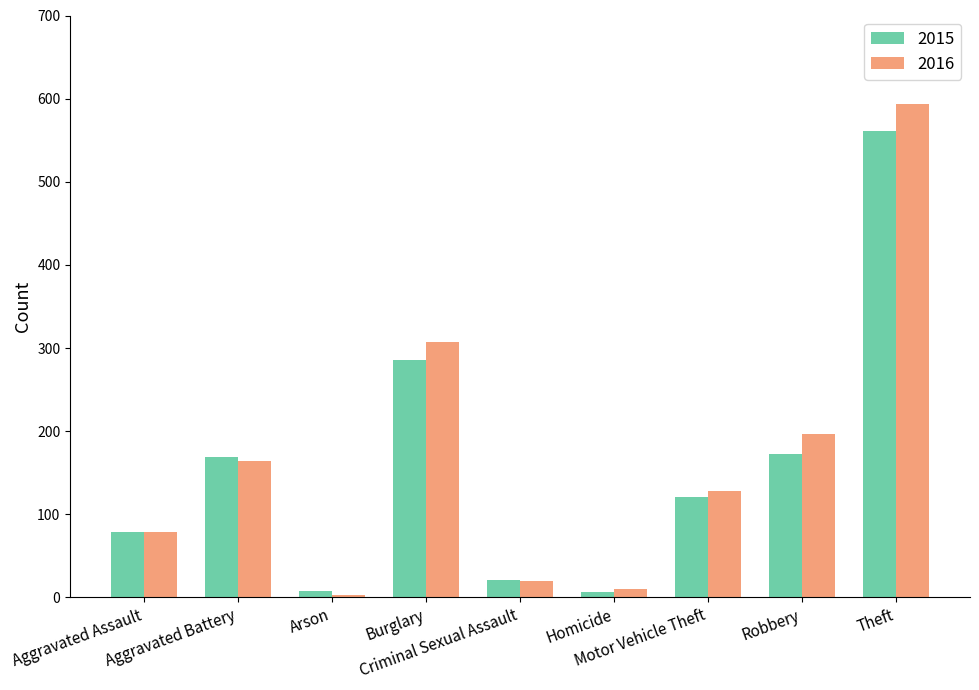

How many categories are shown in the chart?

9